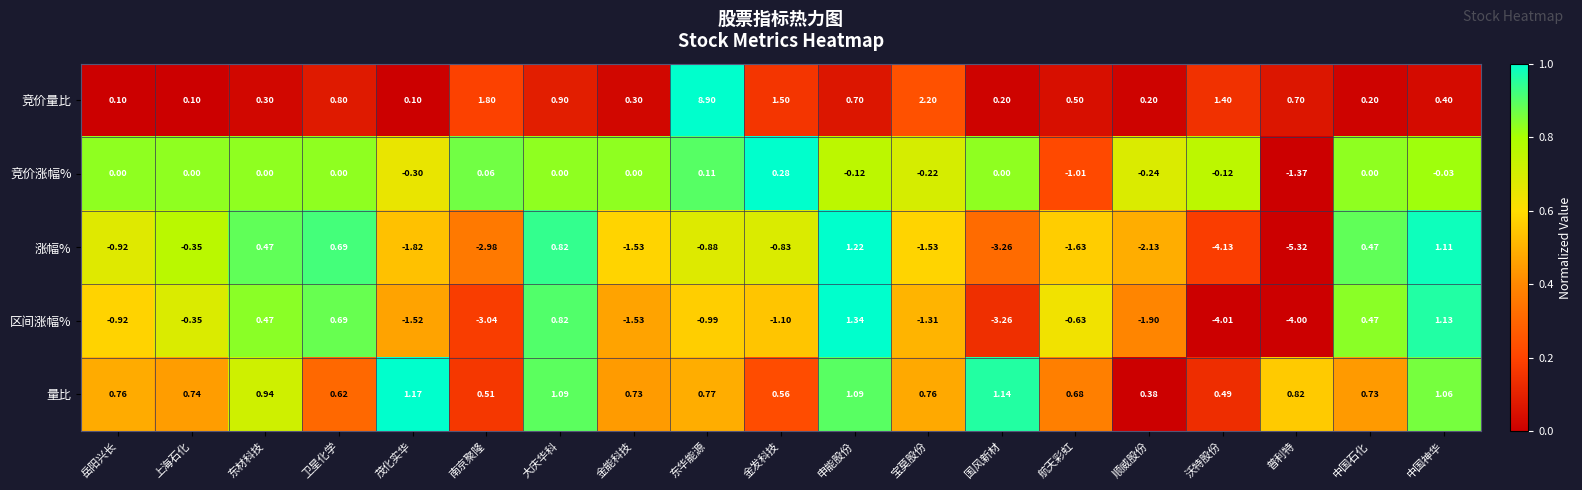

At which category does the chart reach its peak across all series?

东华能源